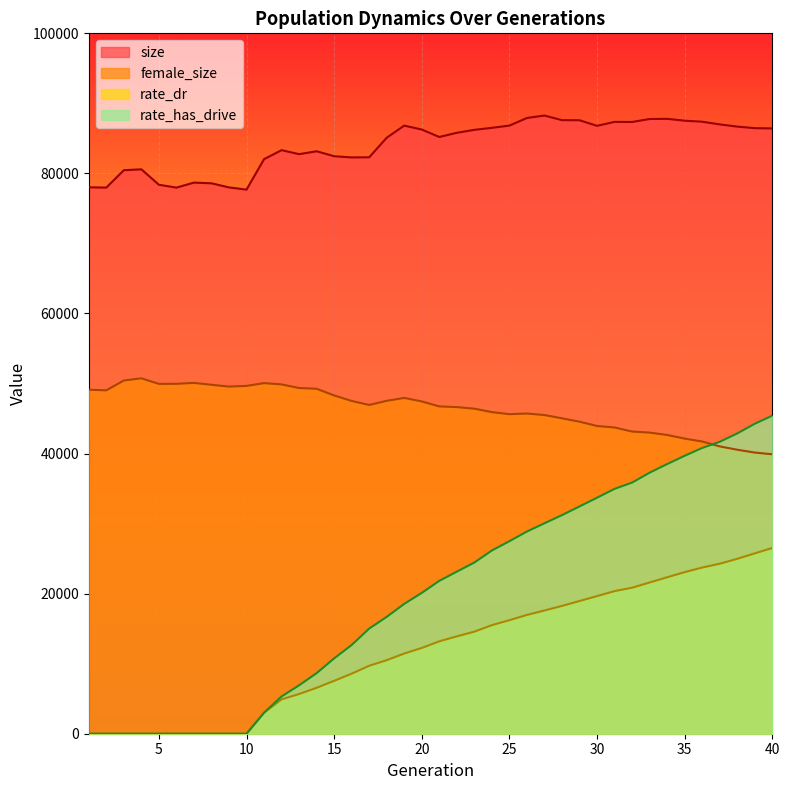

At which label does rate_dr first exceed 13193?

21